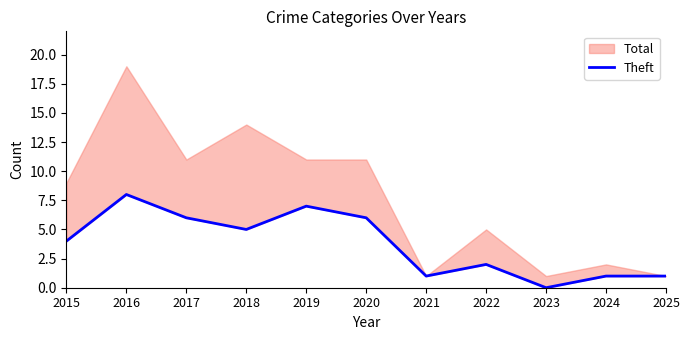

Is it true that the value at 2025 is 1?

True